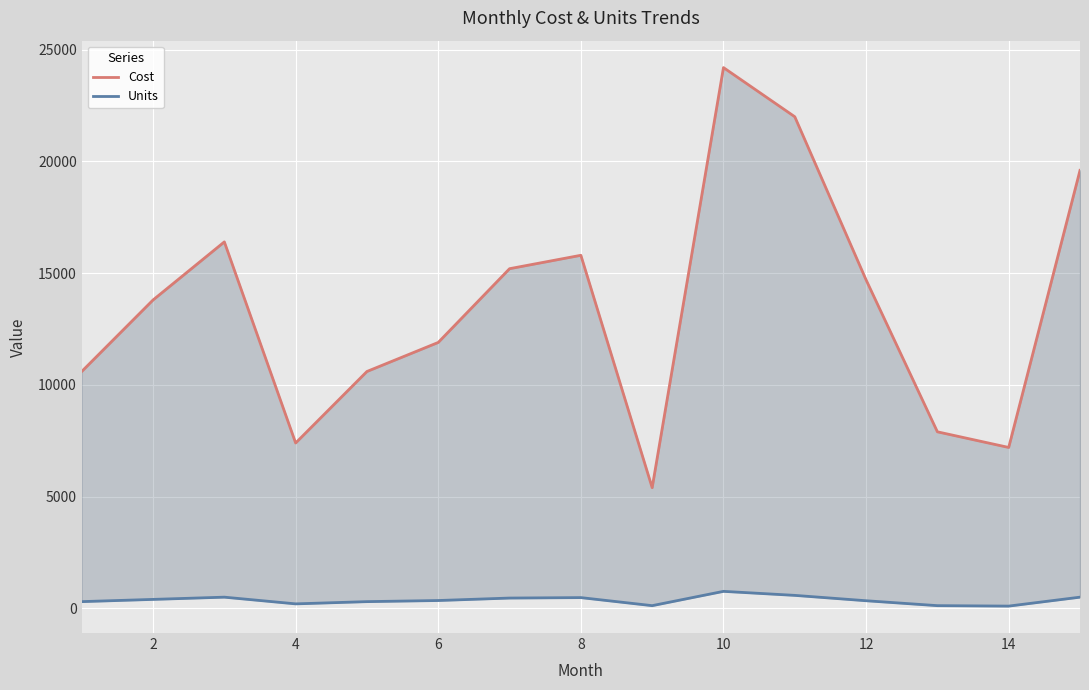

Is it true that Cost equals 29421 at 4?

False